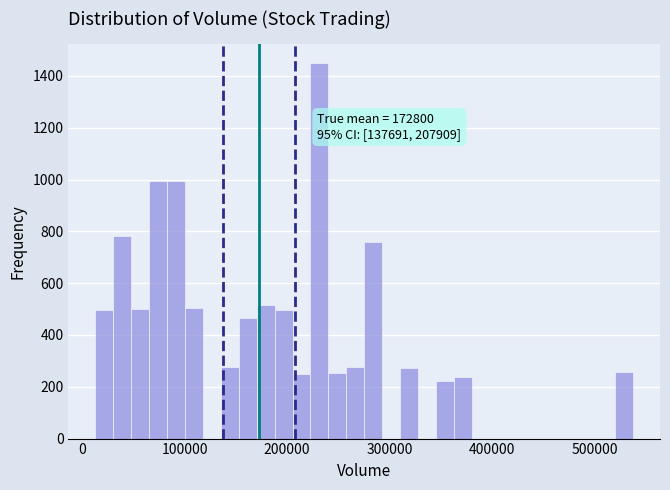

Around what value on the x-axis is the tallest bar? Give the approximate position of its centre, as read against the axis.

230000